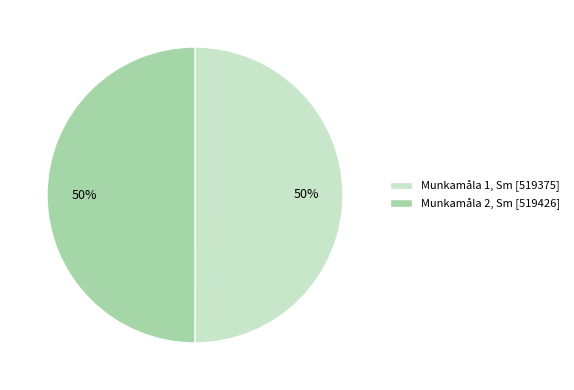

To the nearest percent, what is the combined percentage of Munkamåla 2, Sm [519426] and Munkamåla 1, Sm [519375]?

100%